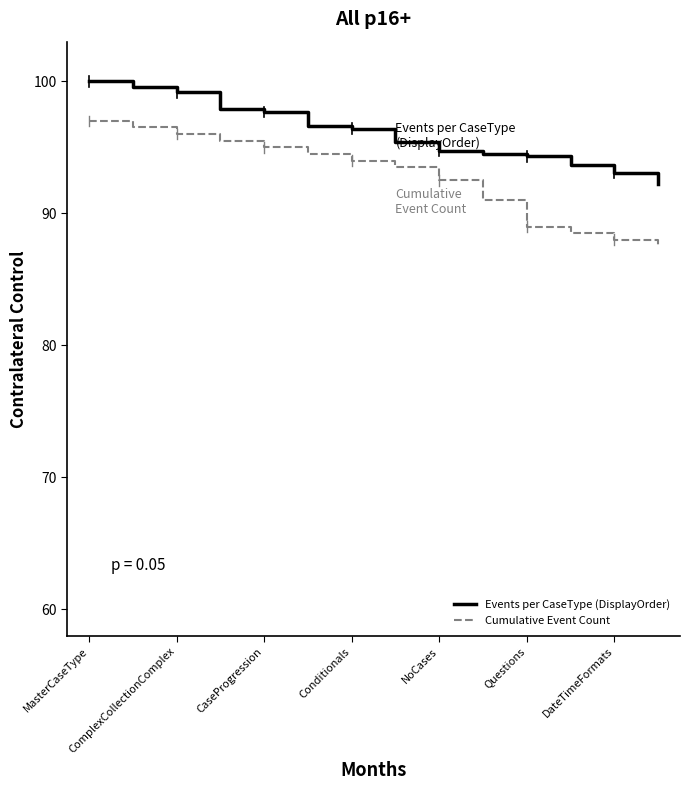

Which series has the largest total across all categories?

Events per CaseType (DisplayOrder)